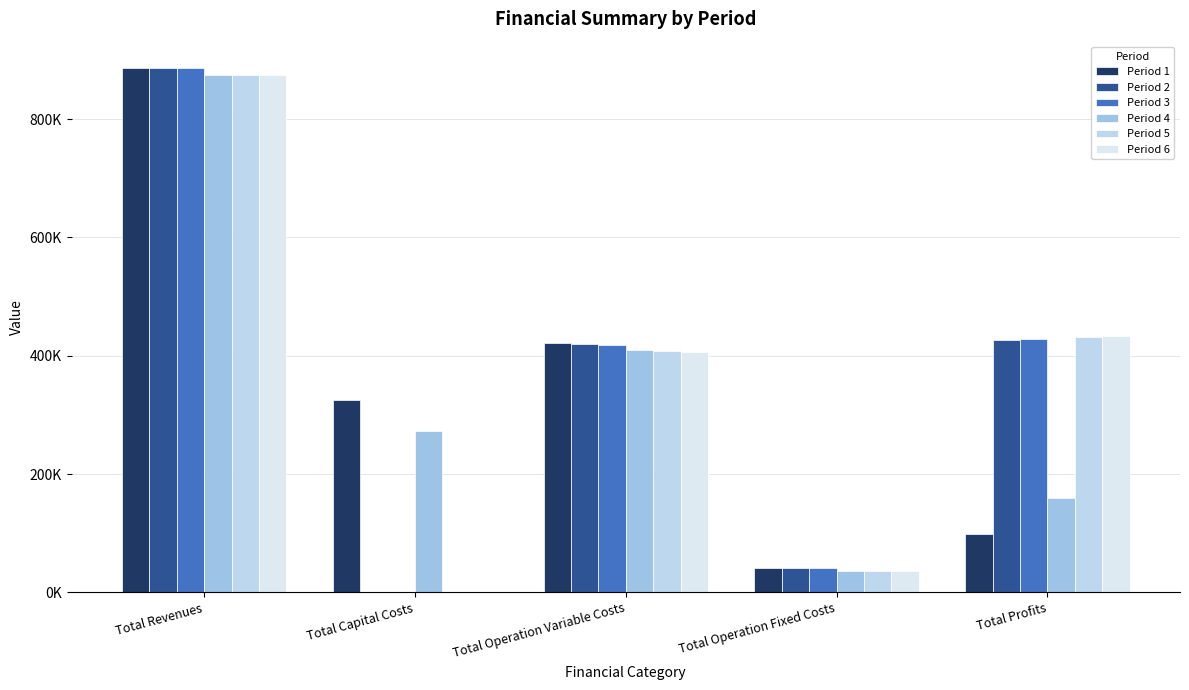

Which has a higher value, Total Operation Fixed Costs or Total Profits?

Total Profits